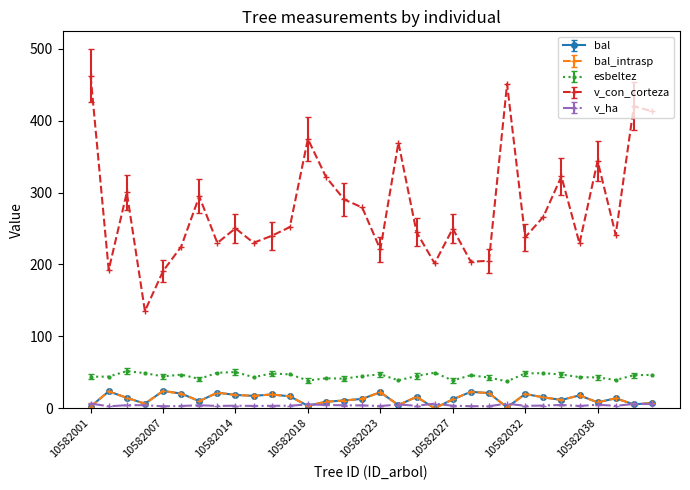

What is the maximum value shown in the chart?

462.2